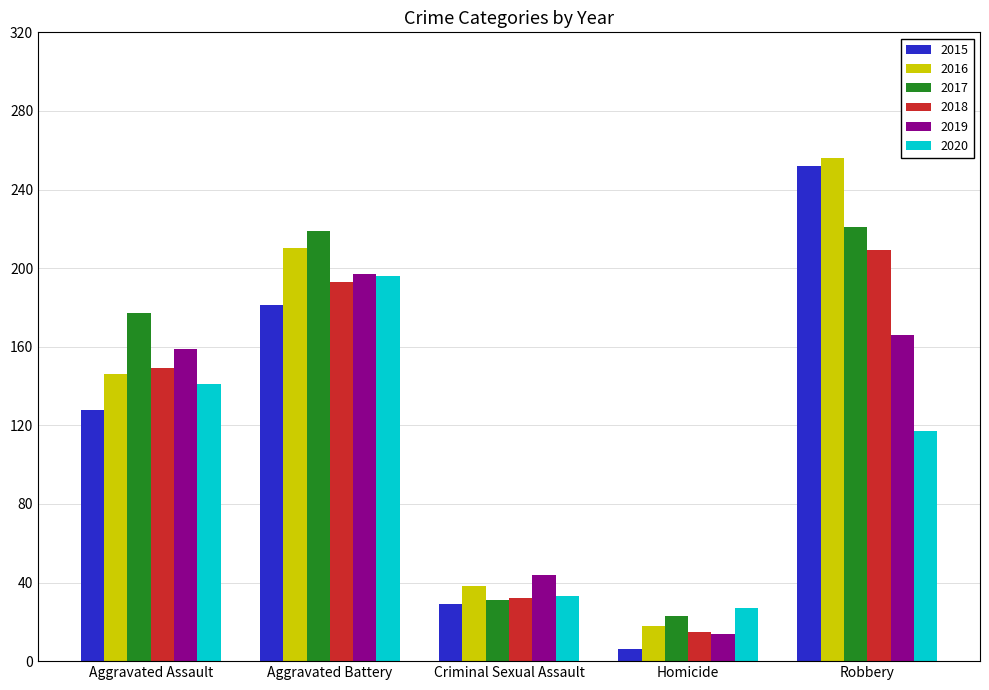

Count the number of categories in the chart.

5